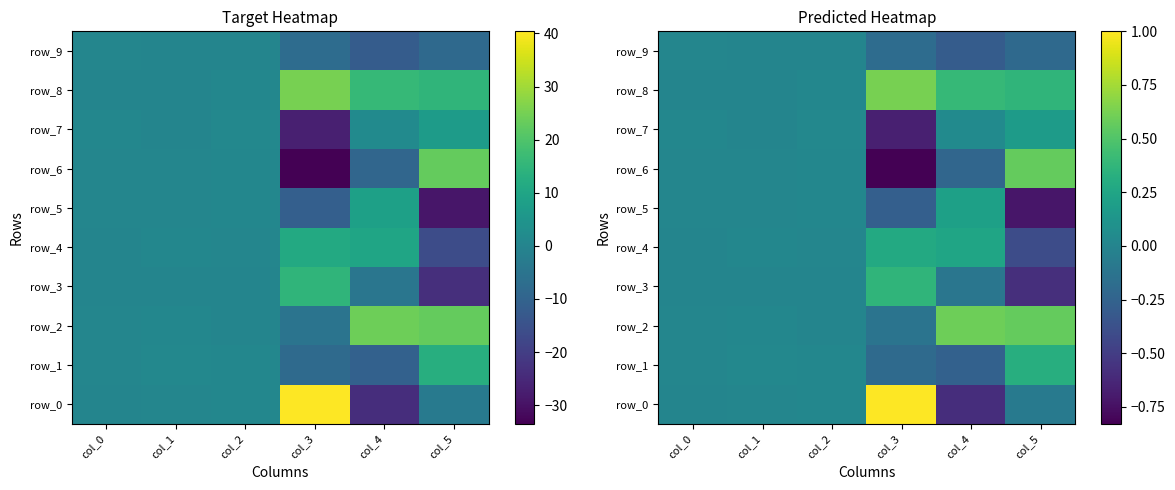

What is the difference between the row_3 values at col_4 and col_5?

0.5